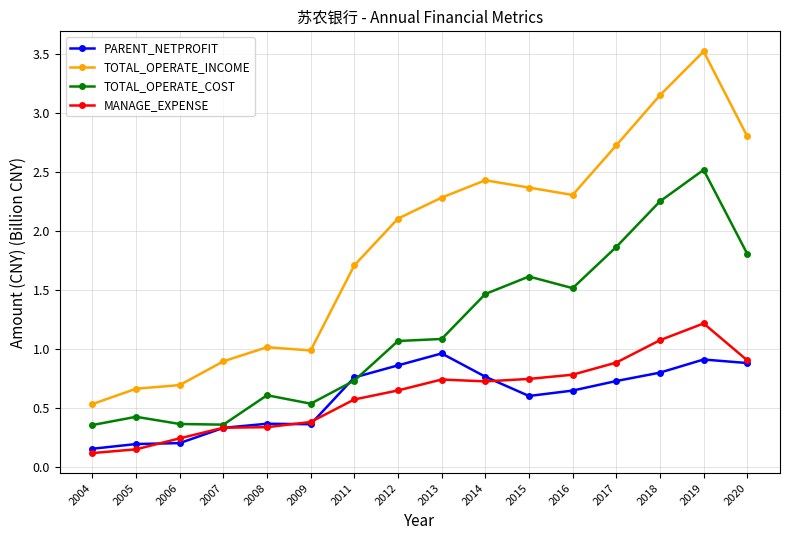

At which label does PARENT_NETPROFIT reach its minimum?

2004